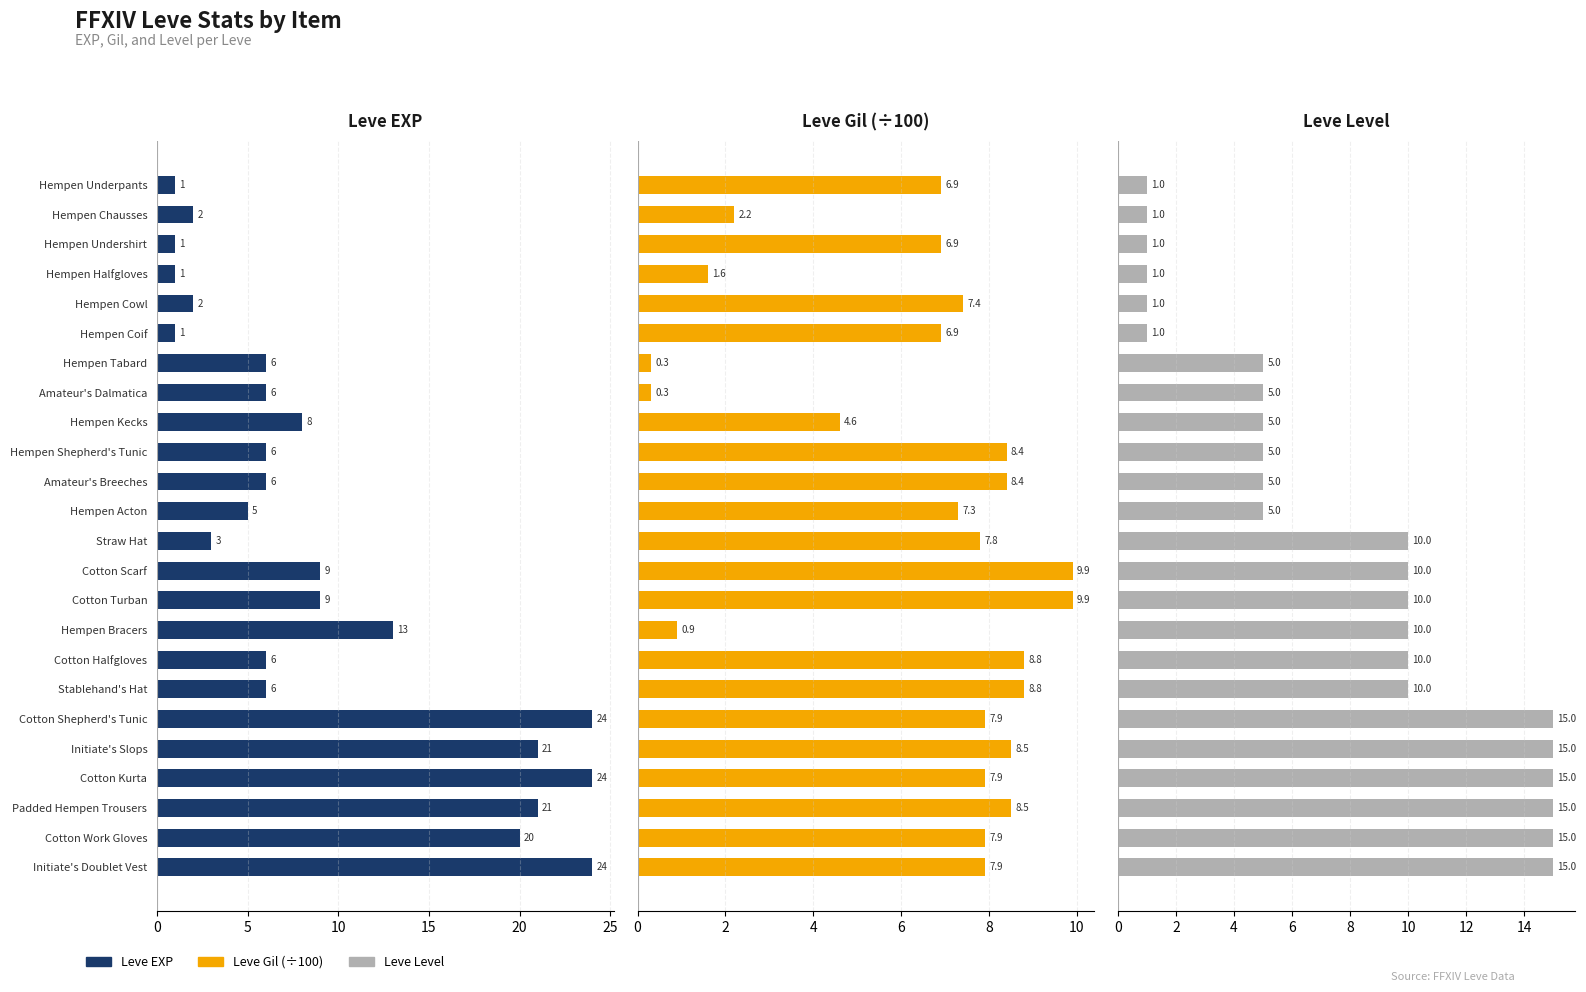

Which series has the largest range (max minus min)?

Leve EXP